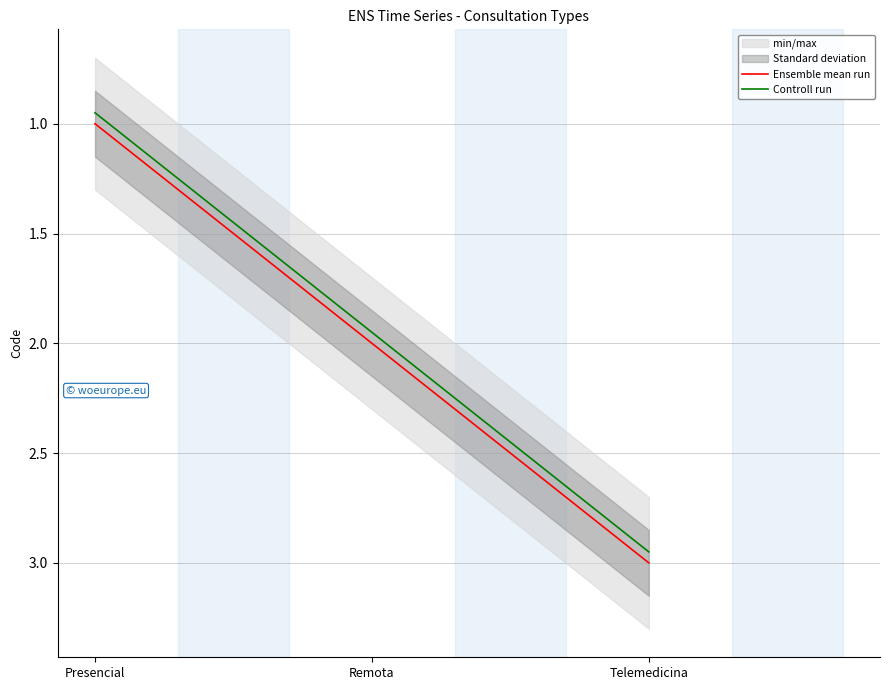

How many lines are shown in the chart?

2